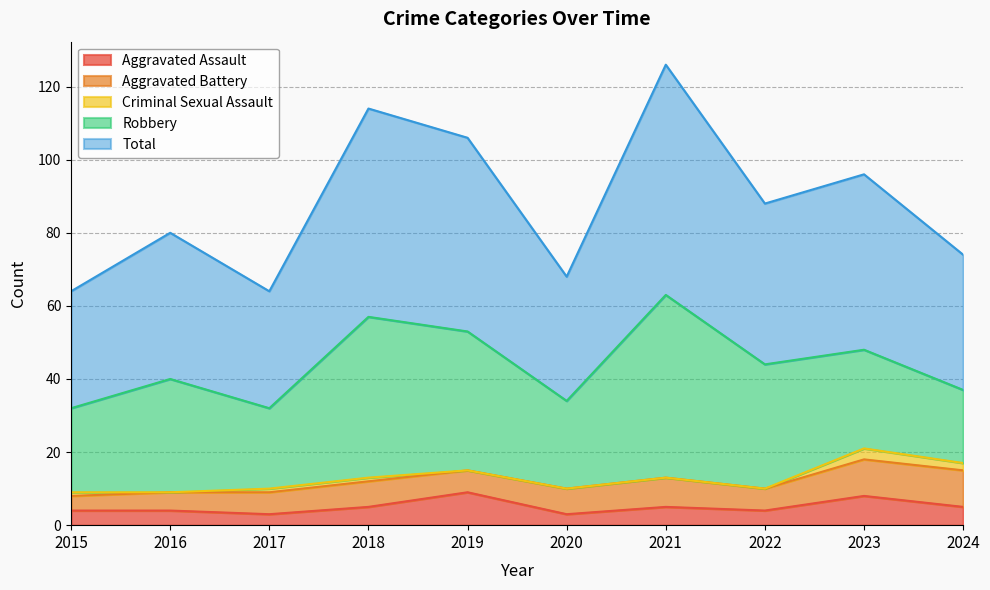

What are all the series names shown in the legend?

Aggravated Assault, Aggravated Battery, Criminal Sexual Assault, Robbery, Total